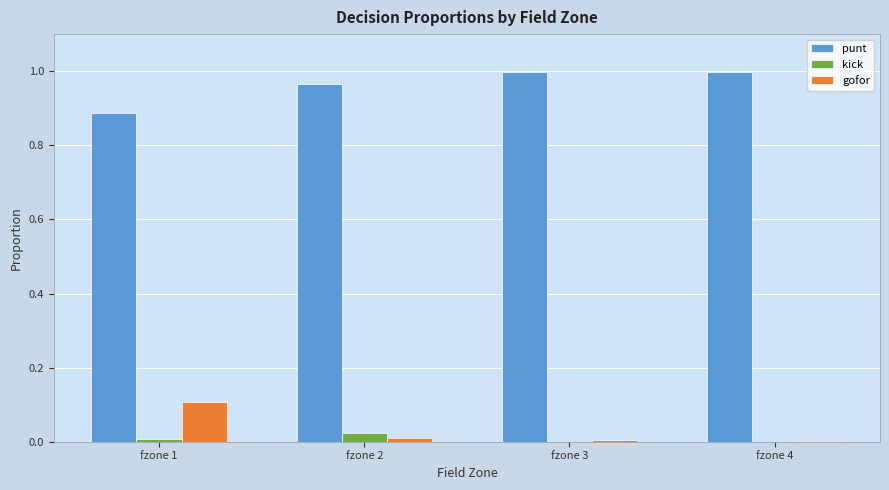

True or false: gofor has a value of 0.0 at fzone 1.

False